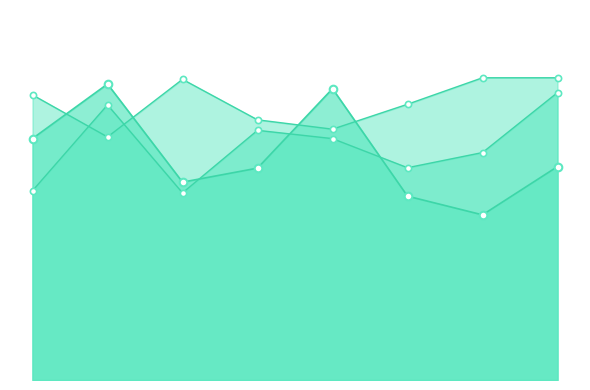

At how many categories does at least one series exceed 114?

8